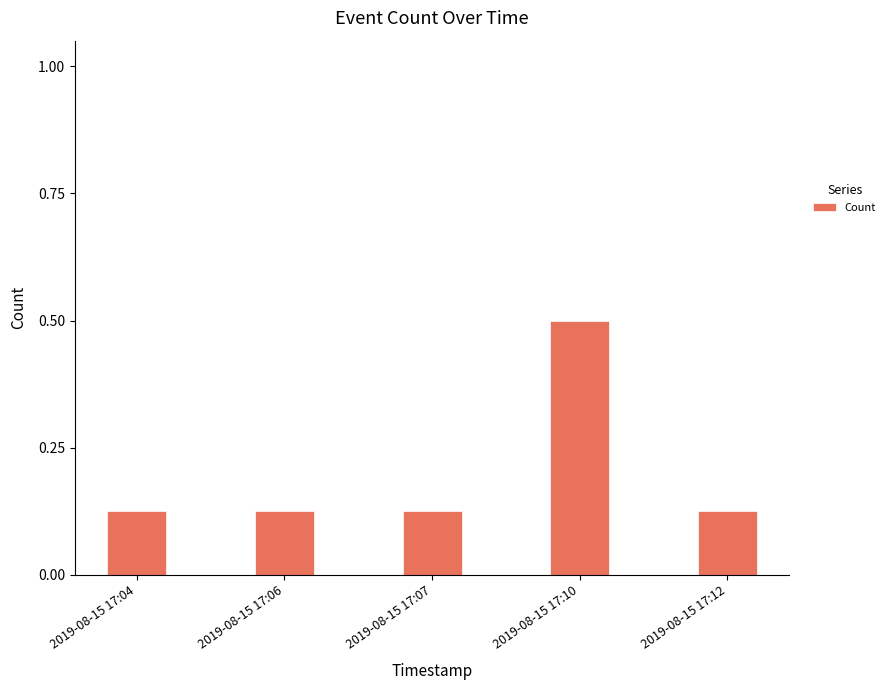

What is the greatest value displayed?

0.5